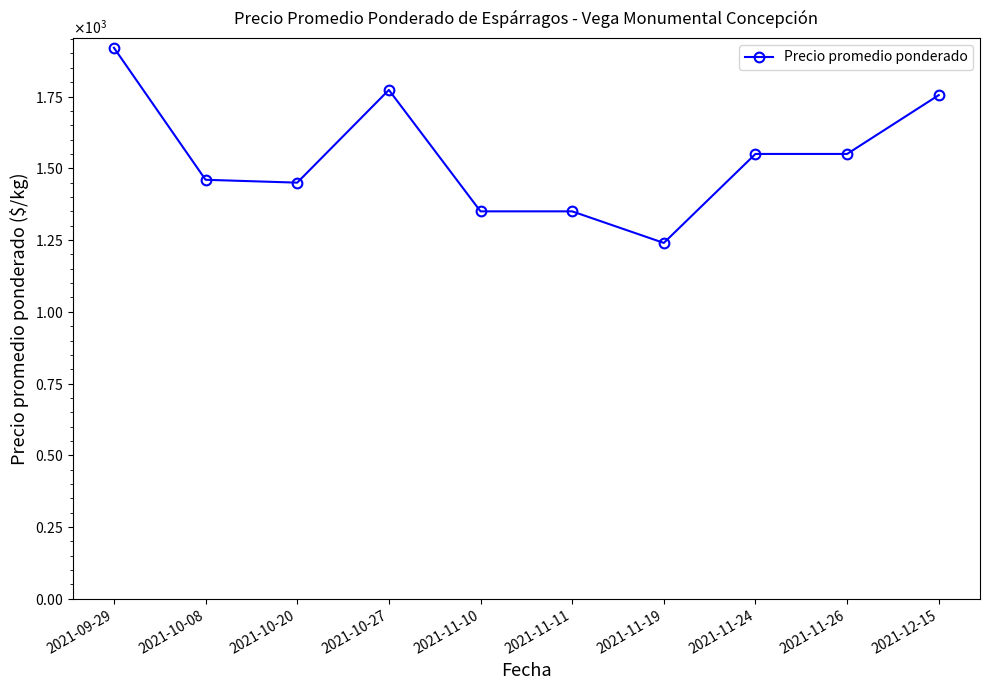

Where does the data first go above 1550?

2021-09-29